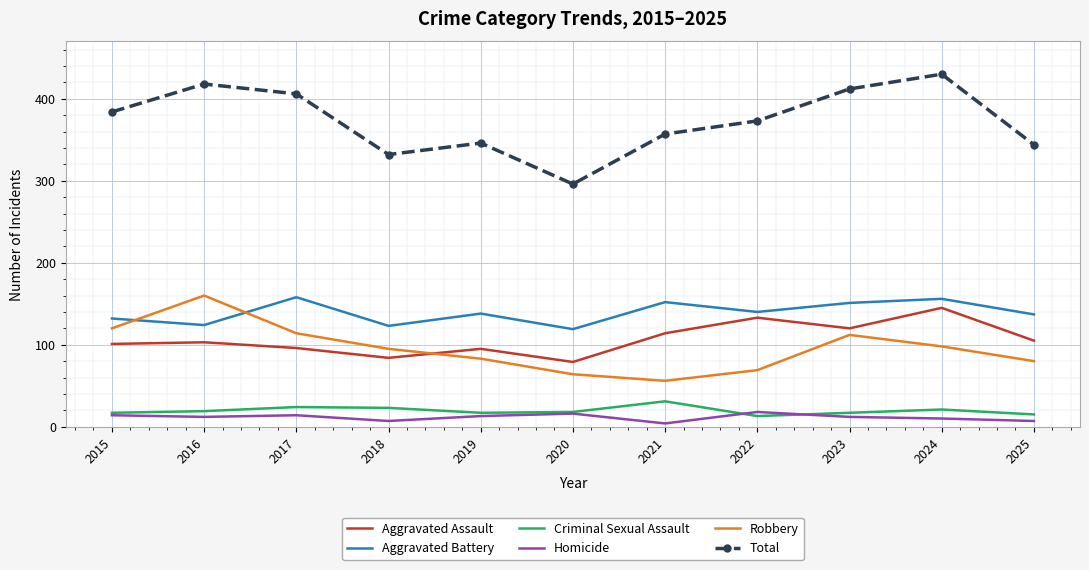

What is the difference between the maximum and minimum values in the Criminal Sexual Assault series?

18